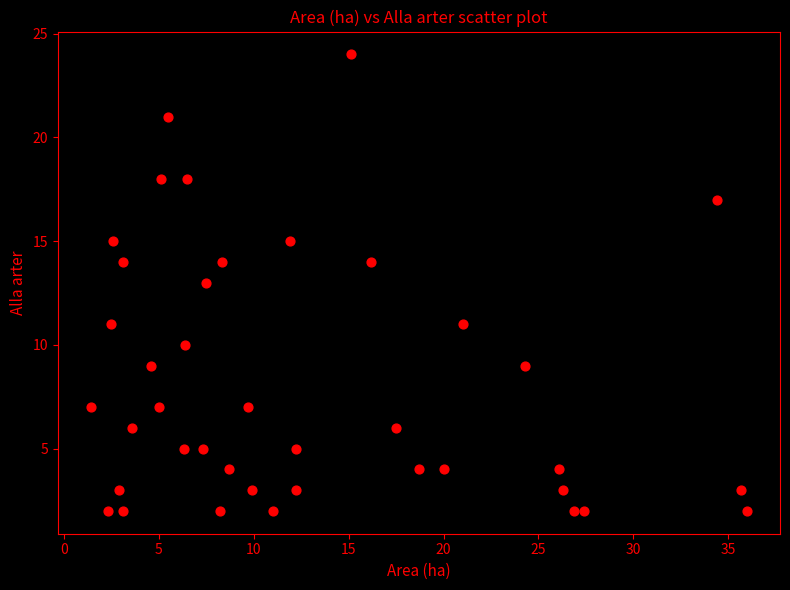

What is the range of Y values (max minus min)?

22